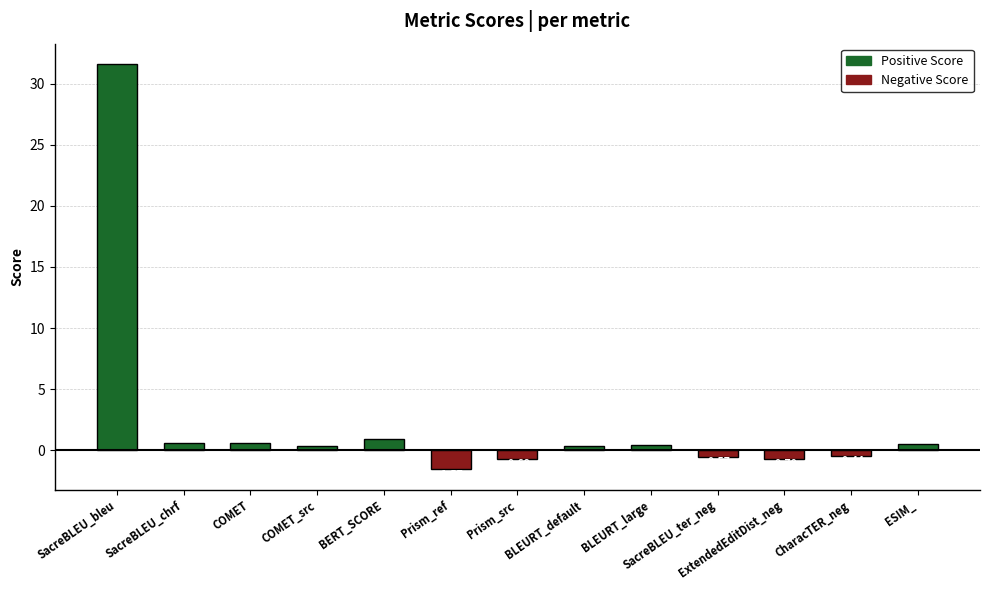

How many series are shown in this chart?

1